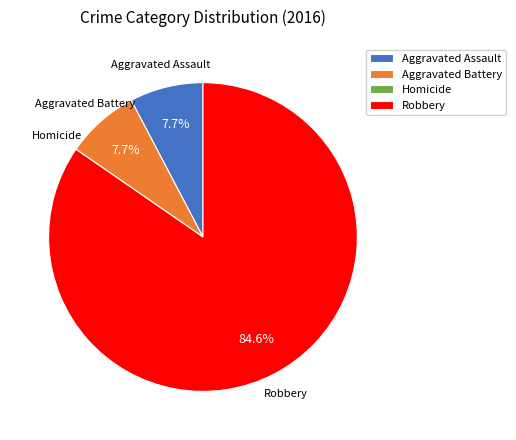

Which category has the biggest portion of the pie?

Robbery